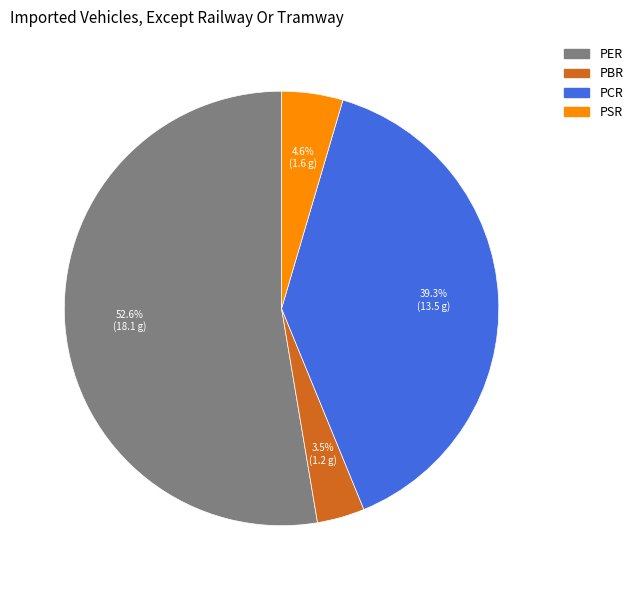

Approximately how many times larger is the value at PSR compared to PBR?

1.3